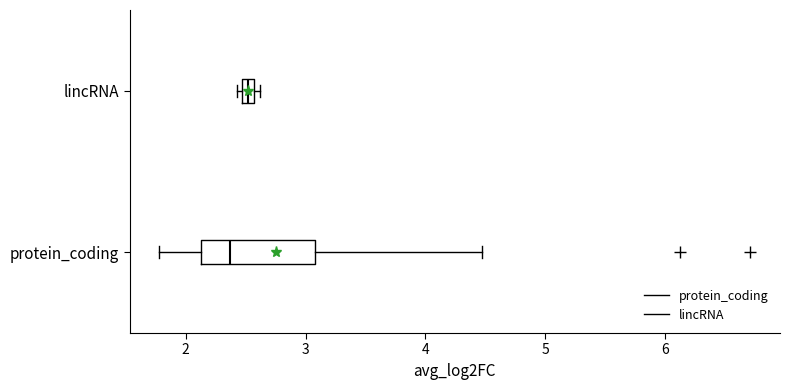

Comparing the boxes themselves (not the whiskers), which one is the widest?

protein_coding